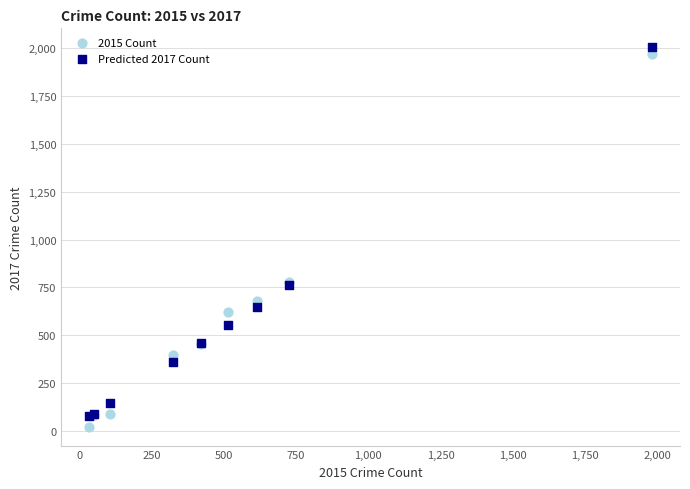

Which series reaches the maximum Y coordinate?

Predicted 2017 Count